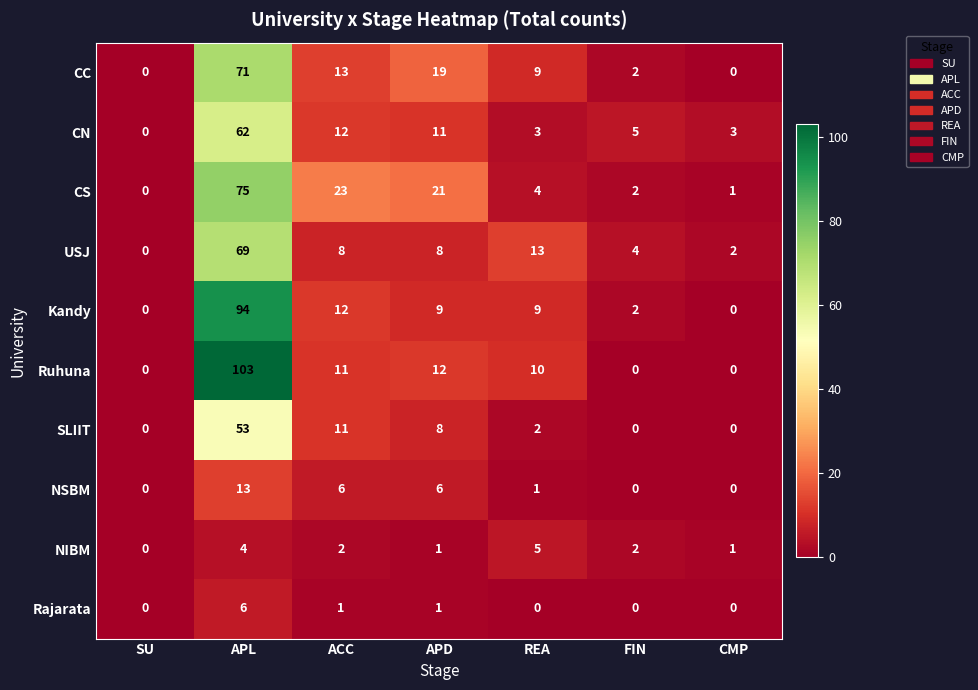

At which label does USJ reach its minimum?

SU